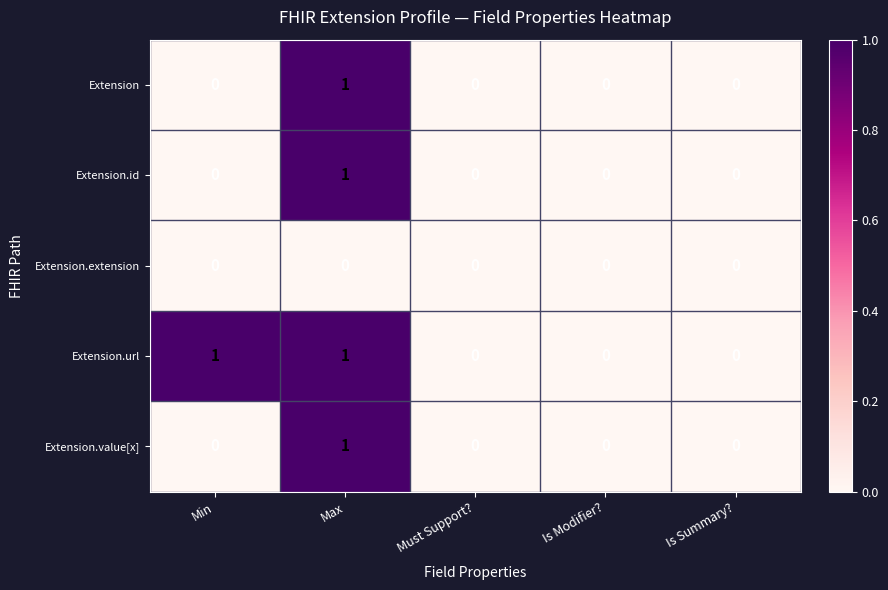

True or false: Extension.value[x] has a value of 0 at Min.

True